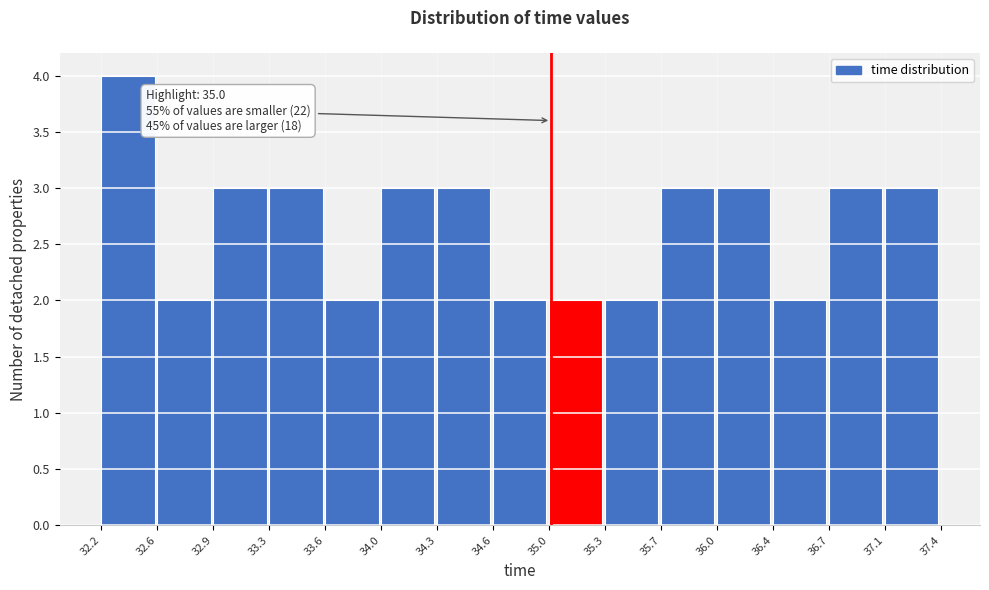

Which range on the x-axis has the tallest bar?

32.2 to 32.6